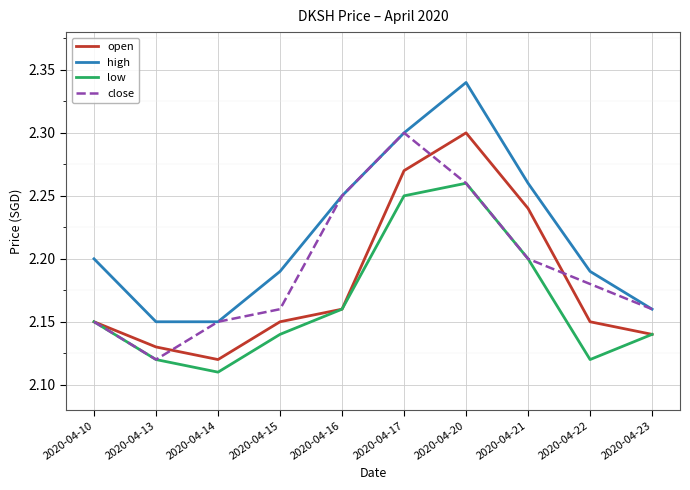

Rank the series by their average value, from lowest to highest.

low, open, close, high